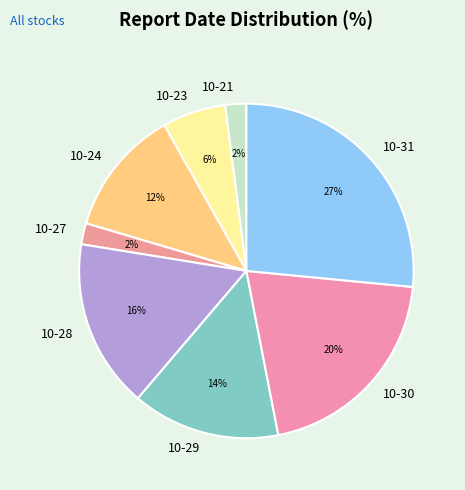

To the nearest percent, what is the average slice percentage?

12%